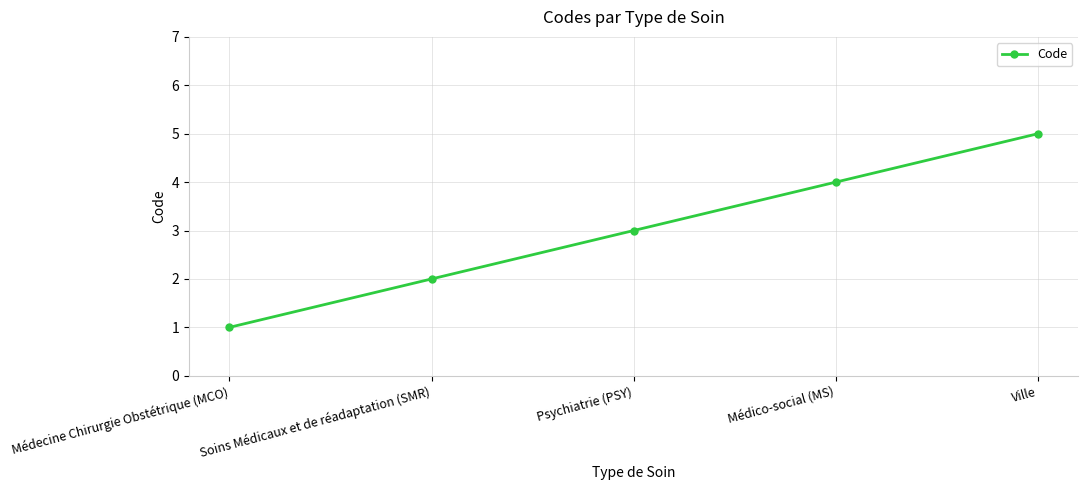

True or false: the data has more than 2 interior local peaks.

False